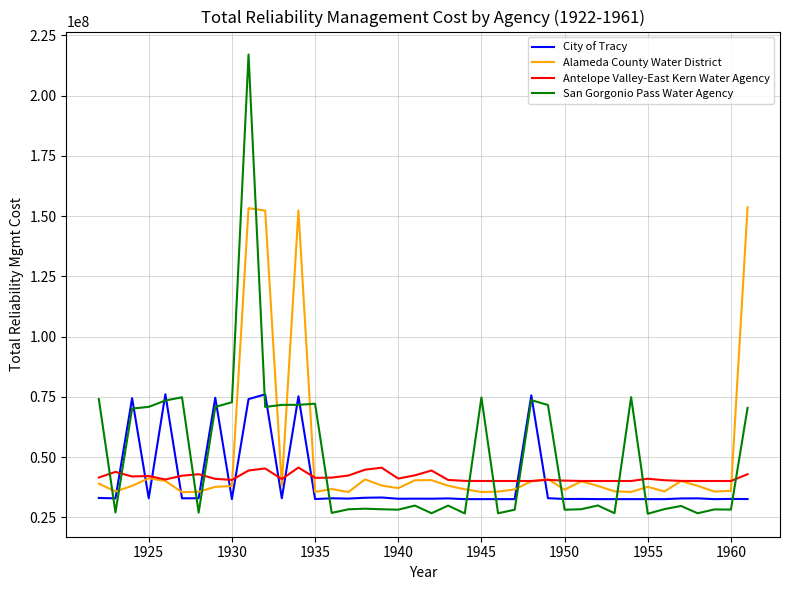

True or false: City of Tracy and Alameda County Water District intersect in this chart.

True